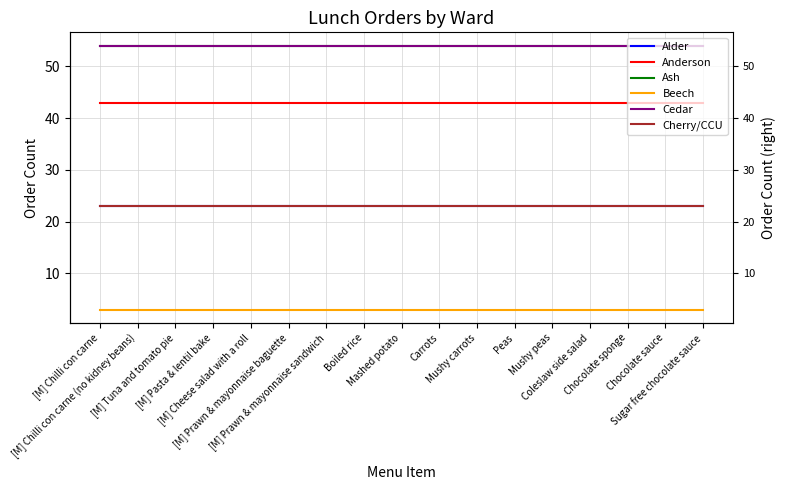

What is the value of the Beech point at the 11th from the left?

3